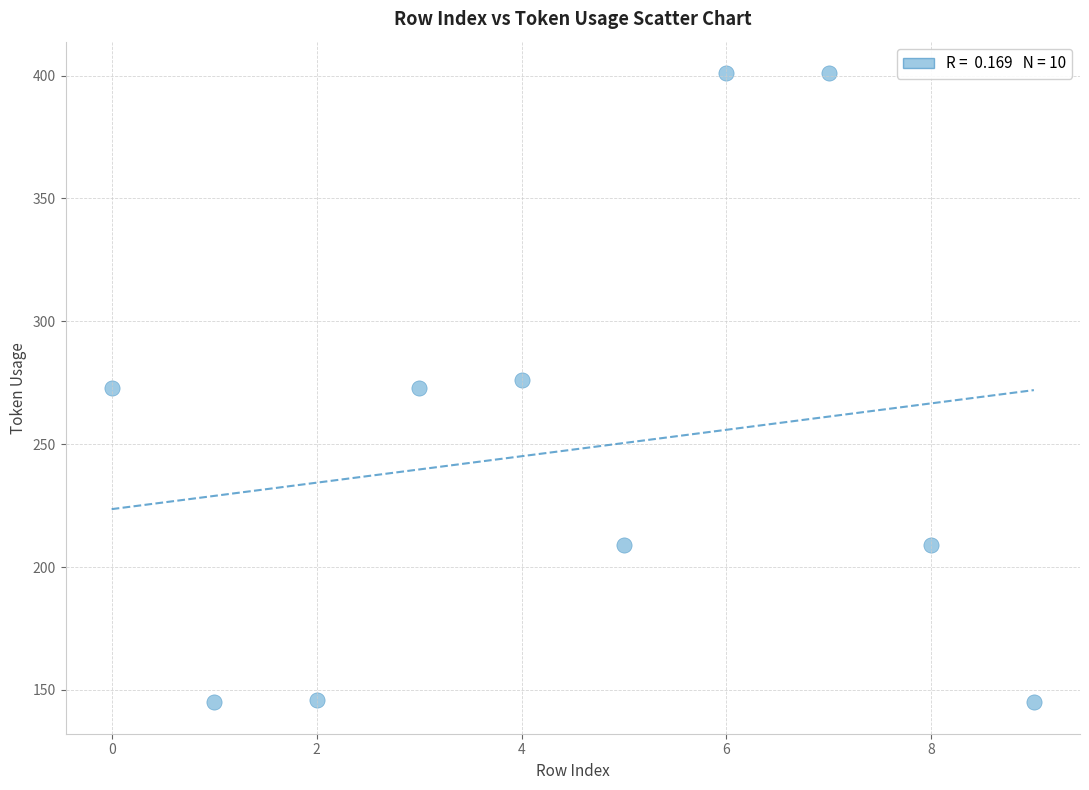

What is the range of Y values (max minus min)?

256